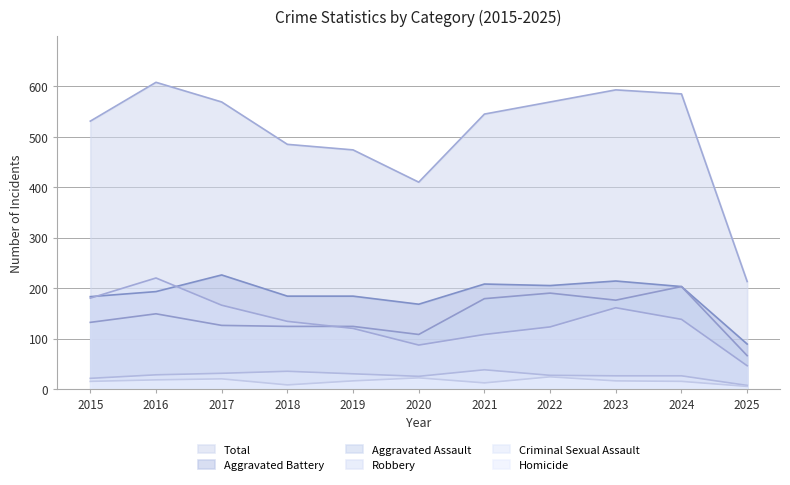

Which category has the lowest value across all series?

2025